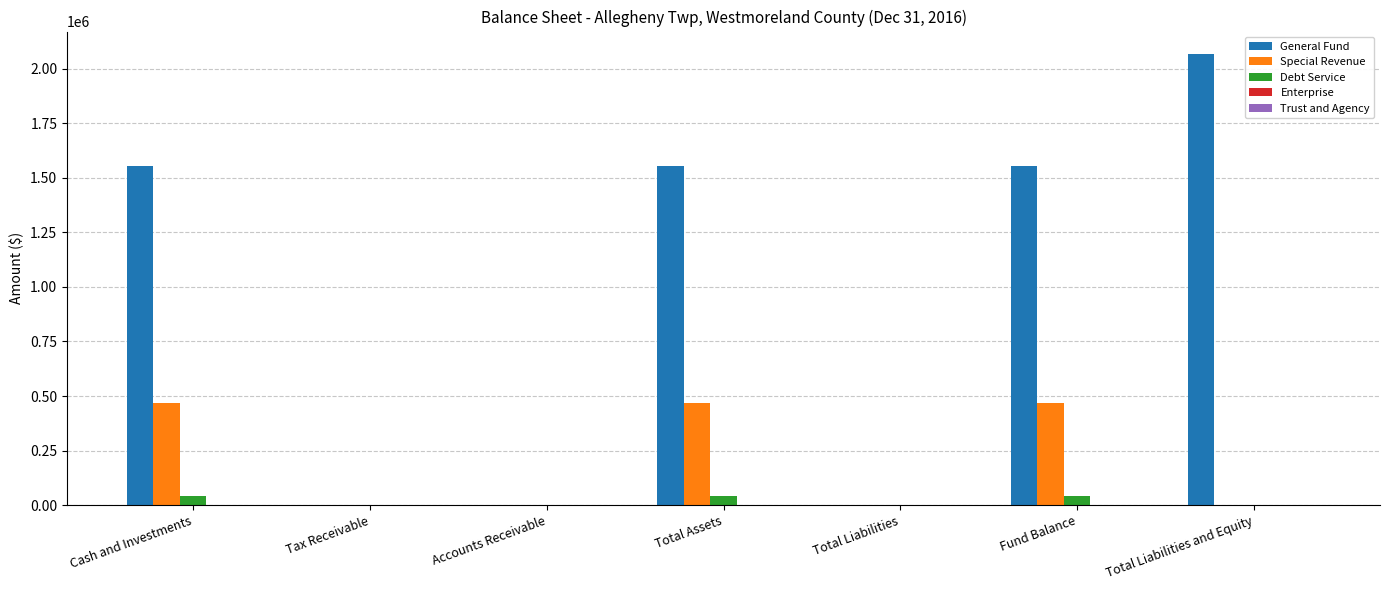

Are the bars horizontal?

No